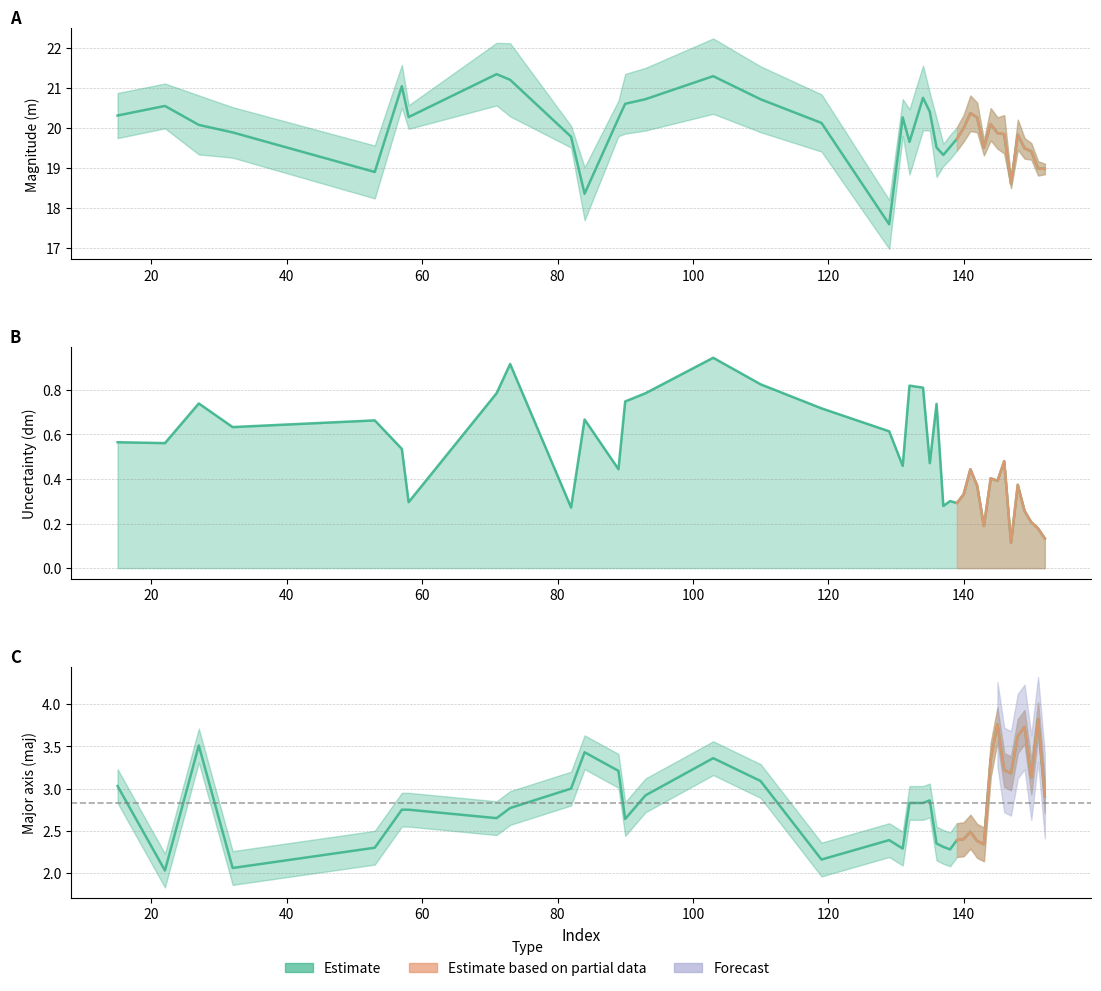

Which has a higher value, 142 or 82?

142